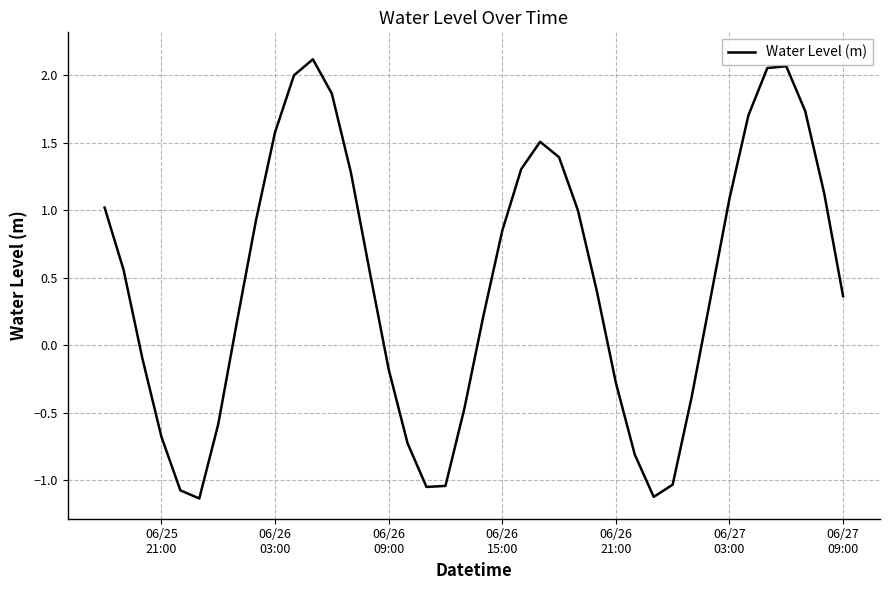

What is the difference between the maximum and minimum values?

3.3